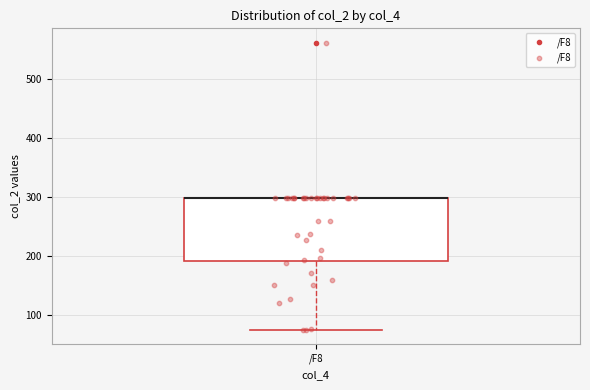

Where is the lower edge of the box for /F8 on the y-axis? The values are not printed on the chart, so give them approximately, as read against the axis.

190